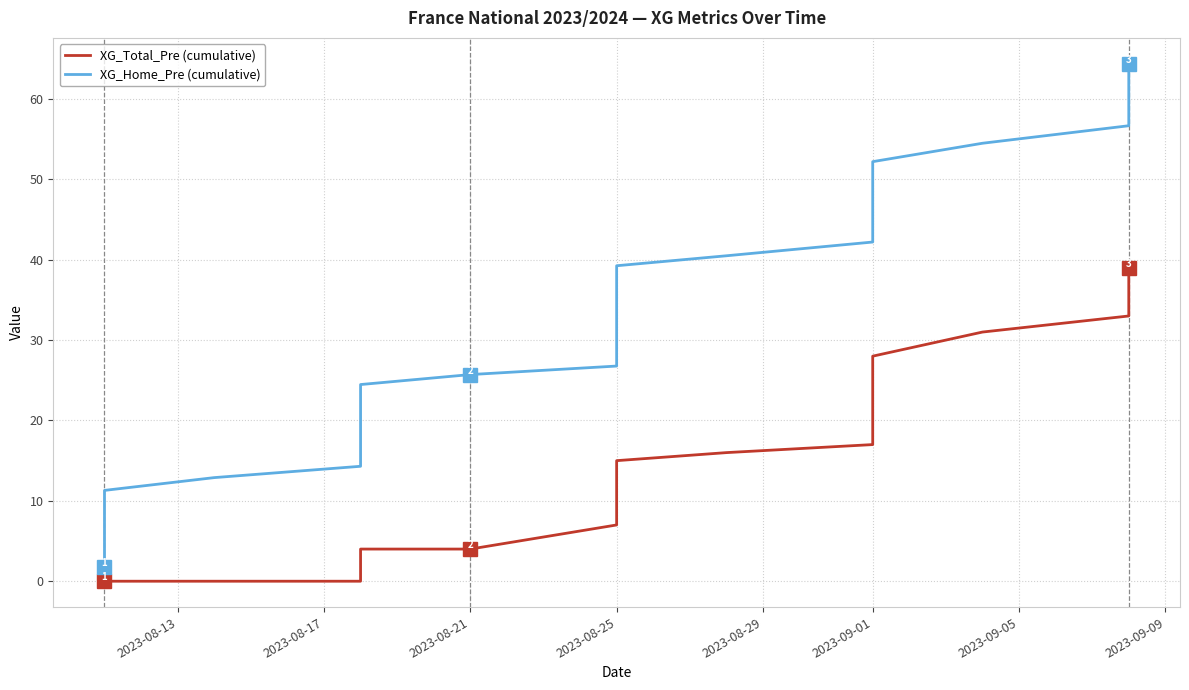

The value of XG_Total_Pre (cumulative) at 2023-09-01 is 9.2. True or false?

False